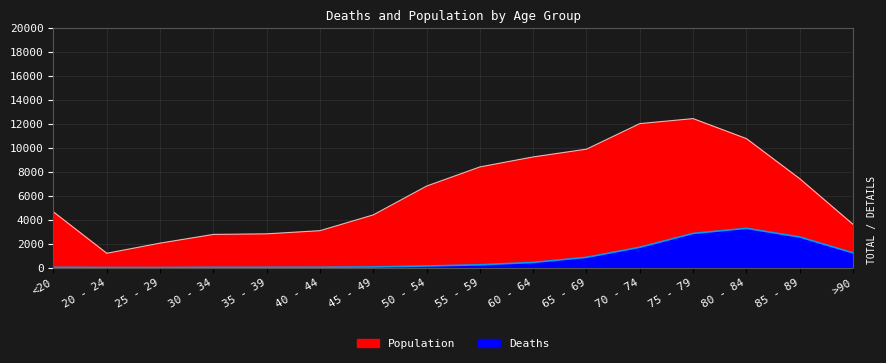

True or false: Deaths has a value of 426 at 60 - 64.

True